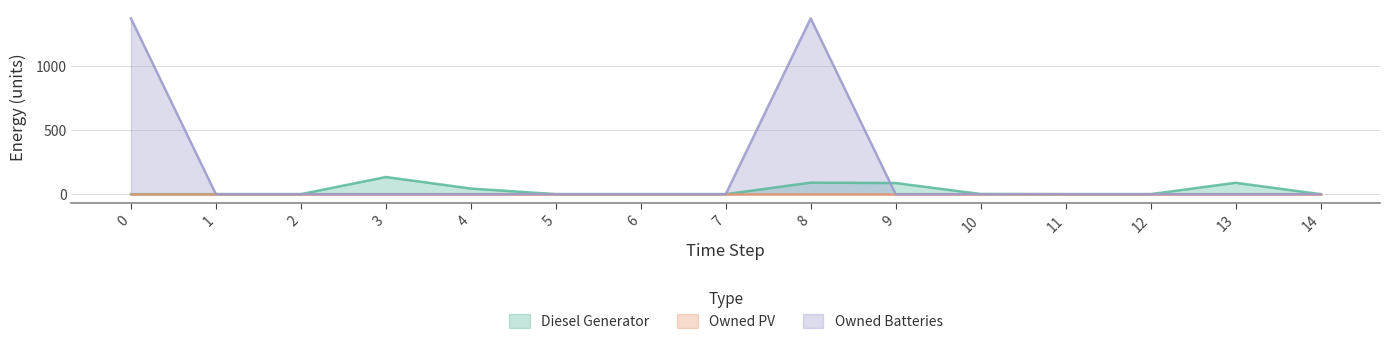

Is the value of Diesel Generator at 4 greater than the value of Owned Batteries at 2?

Yes